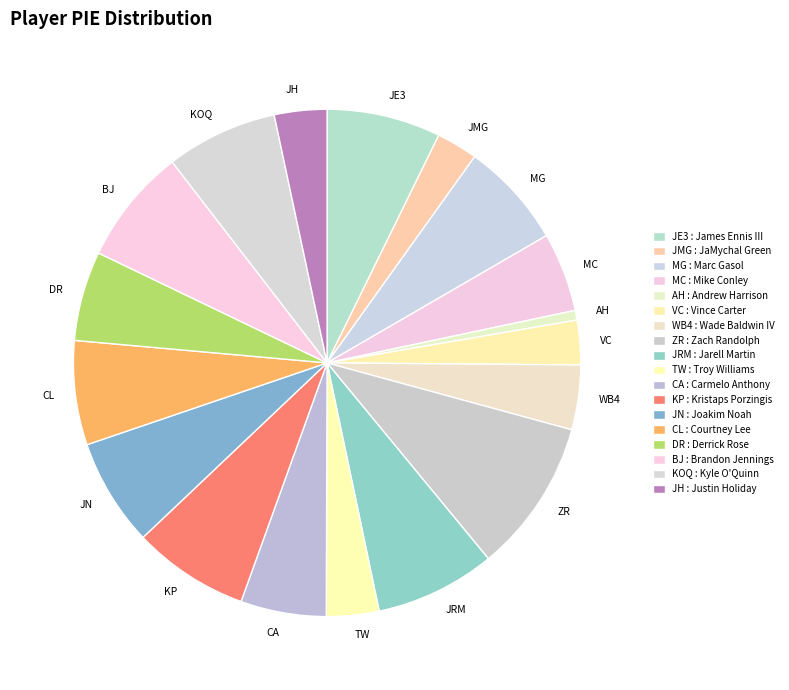

Is there a majority slice in this chart?

No